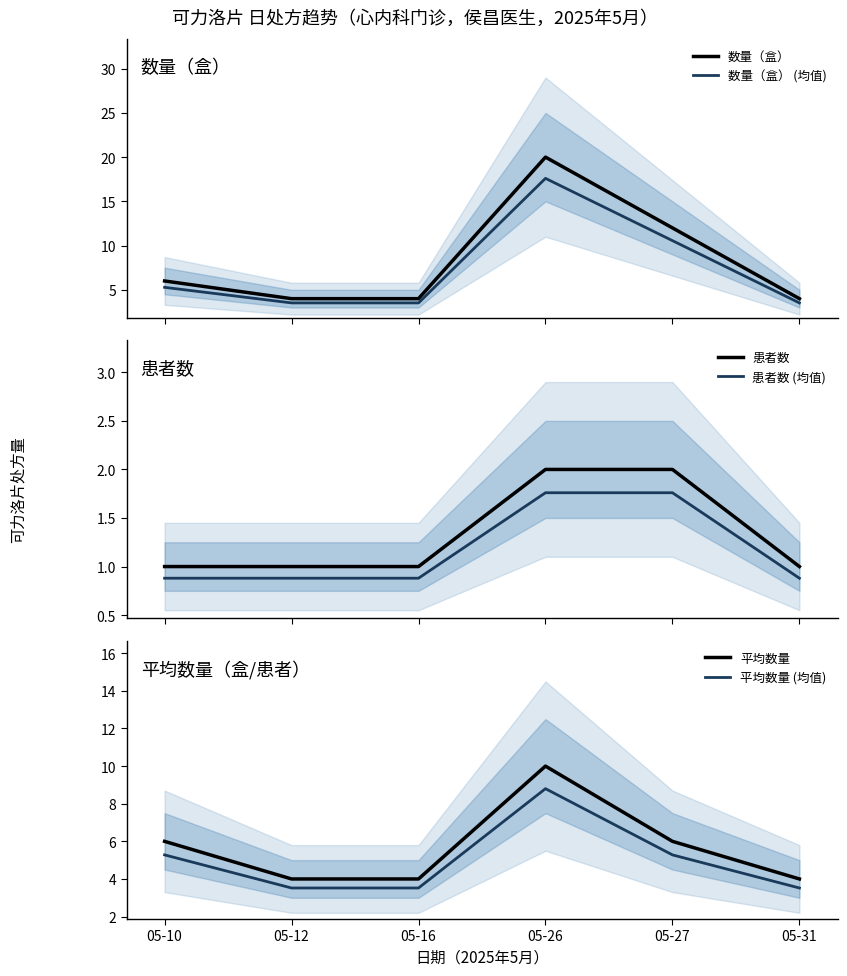

Count the number of categories in the chart.

6